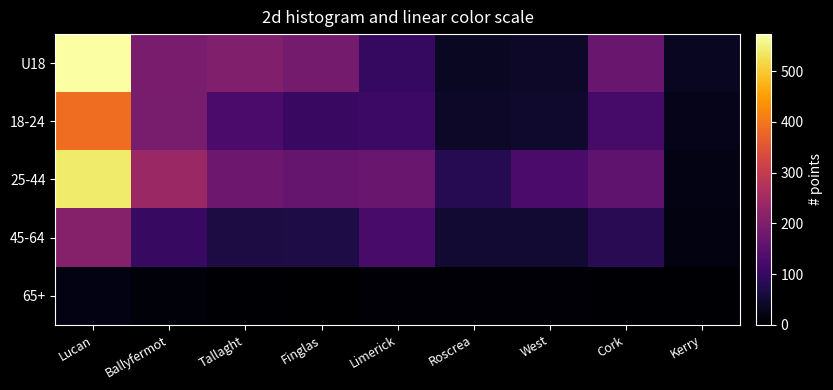

What is the total value across all series at Ballyfermot?

736